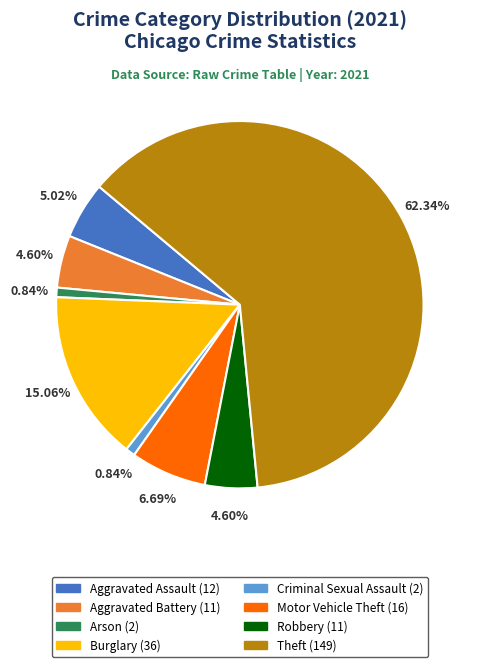

To the nearest percent, what is the average slice percentage?

12%